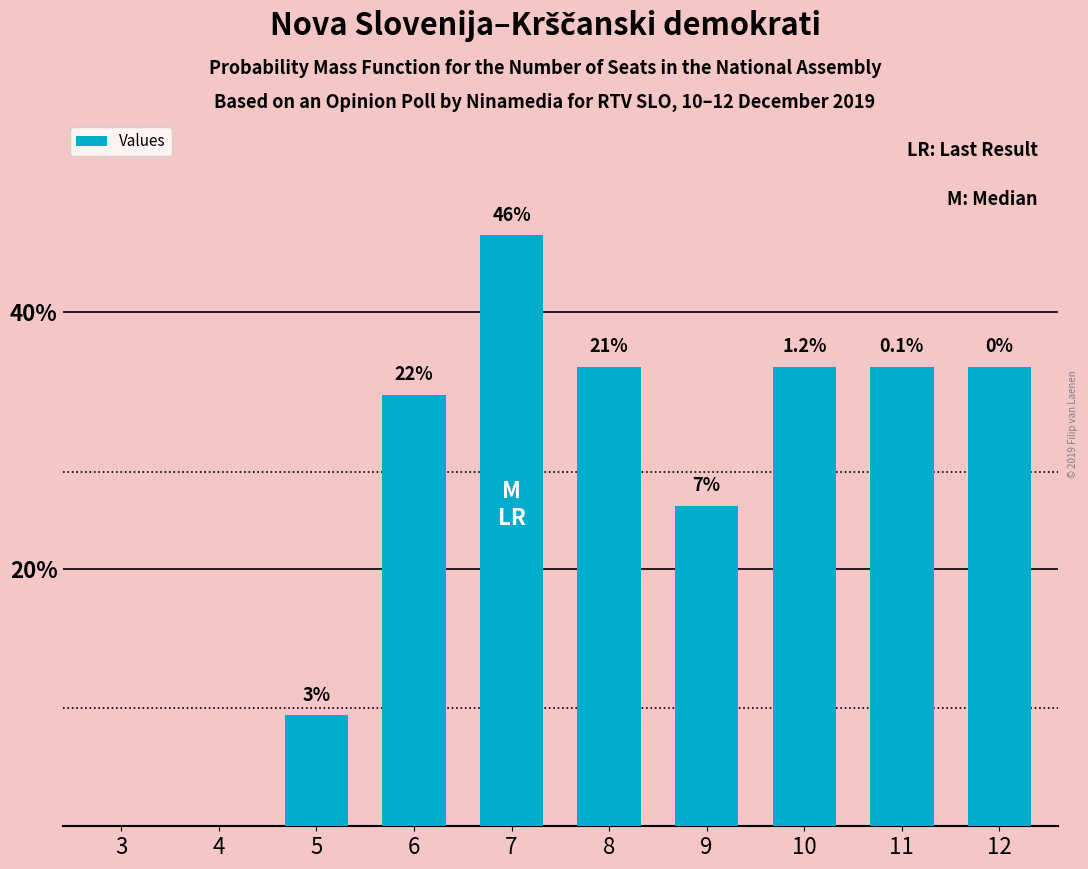

What is the difference between the maximum and second lowest values?

46.0